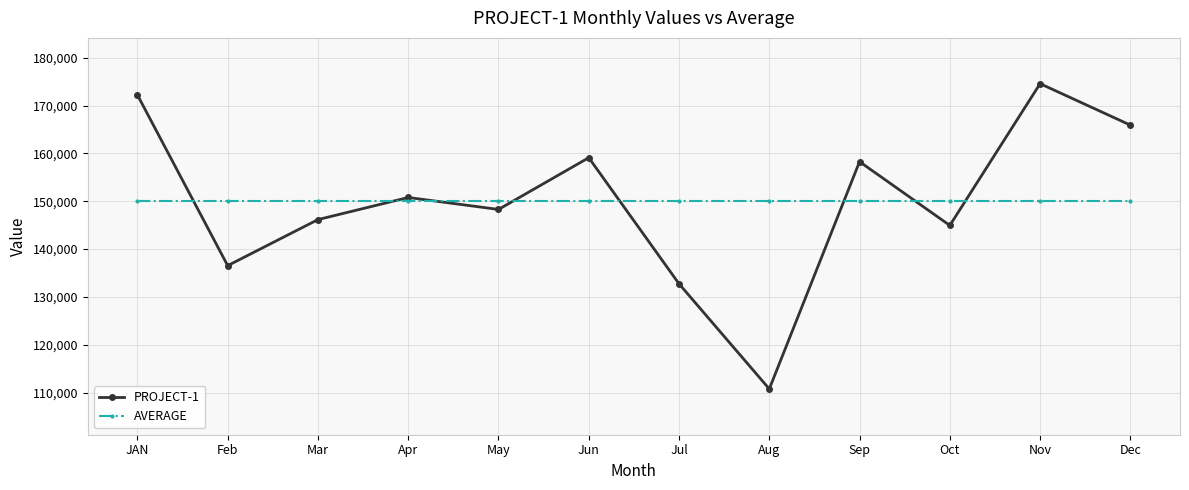

Where is the first local minimum for PROJECT-1?

Feb